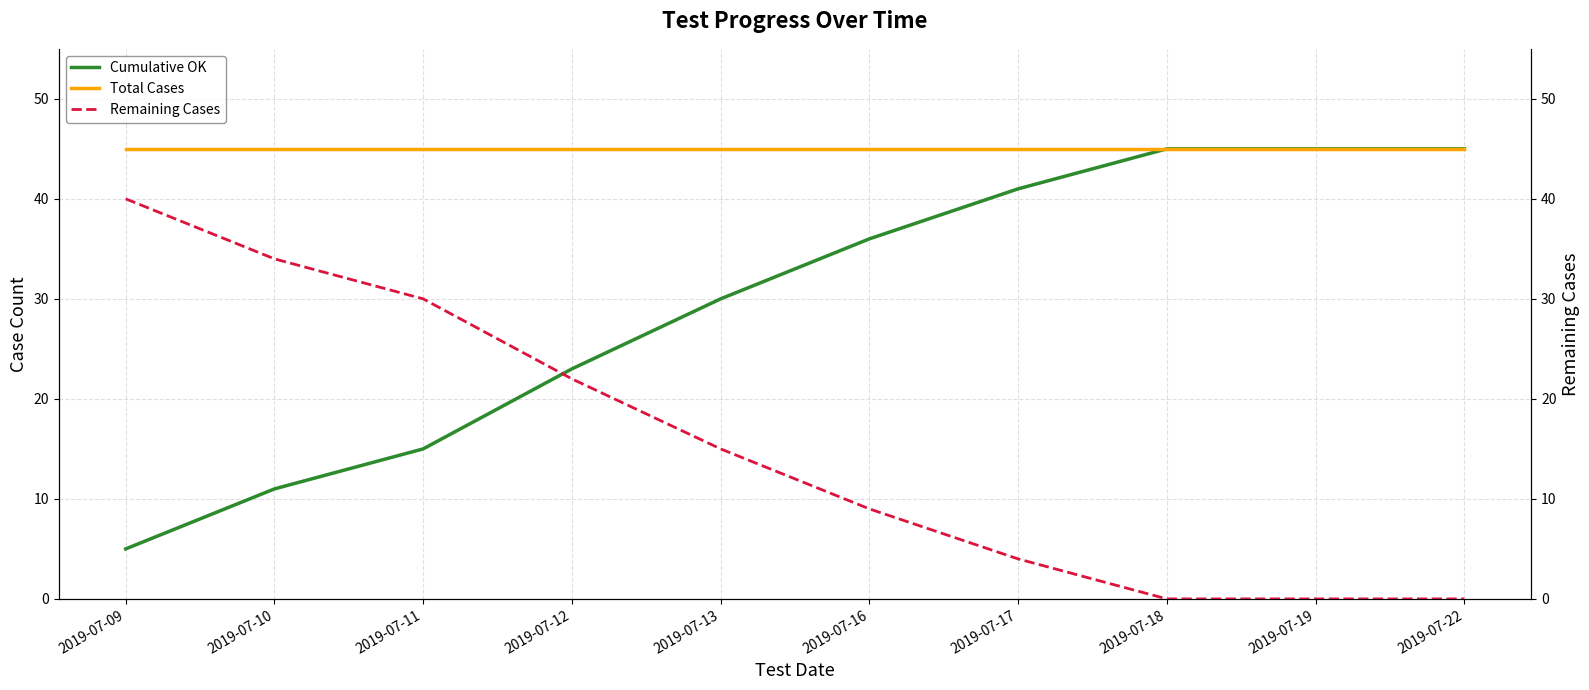

How many times do Cumulative OK and Remaining Cases cross each other?

1